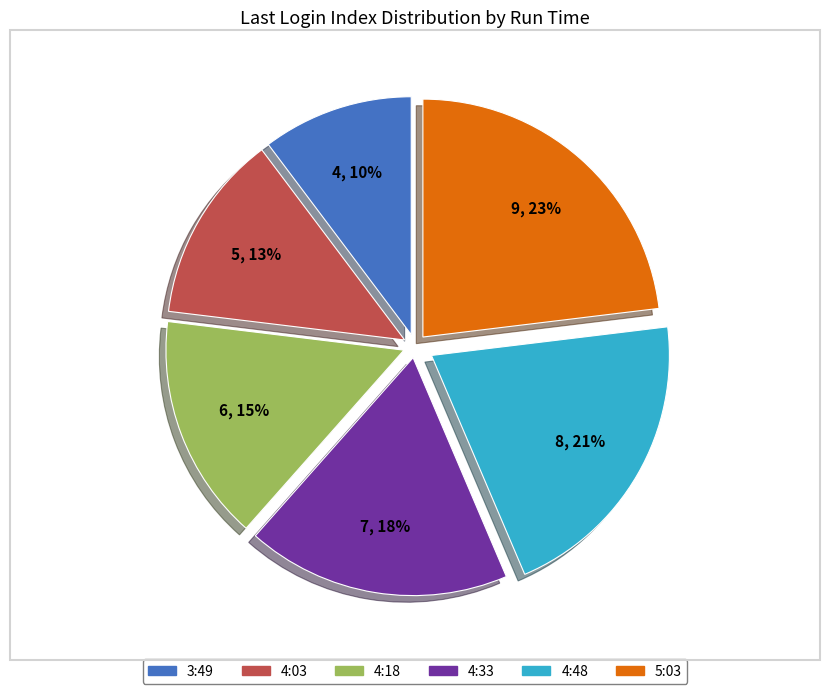

Does any single category account for the majority?

No